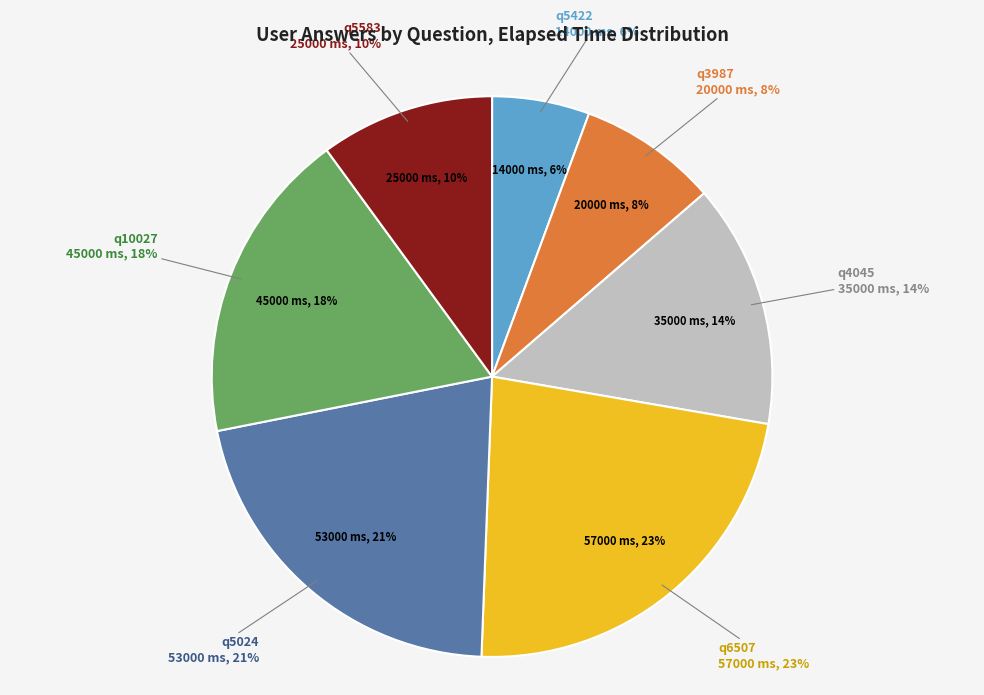

Which slice is the largest?

q6507